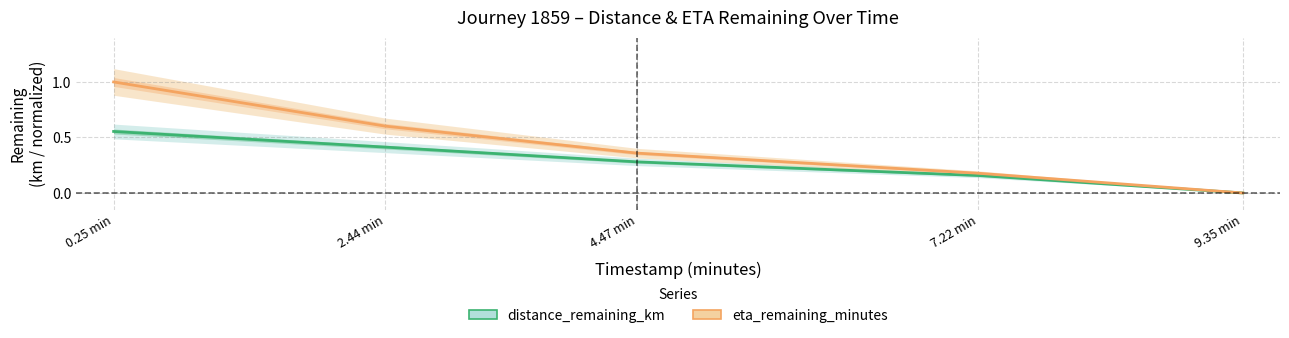

True or false: eta_remaining_minutes and distance_remaining_km intersect in this chart.

False